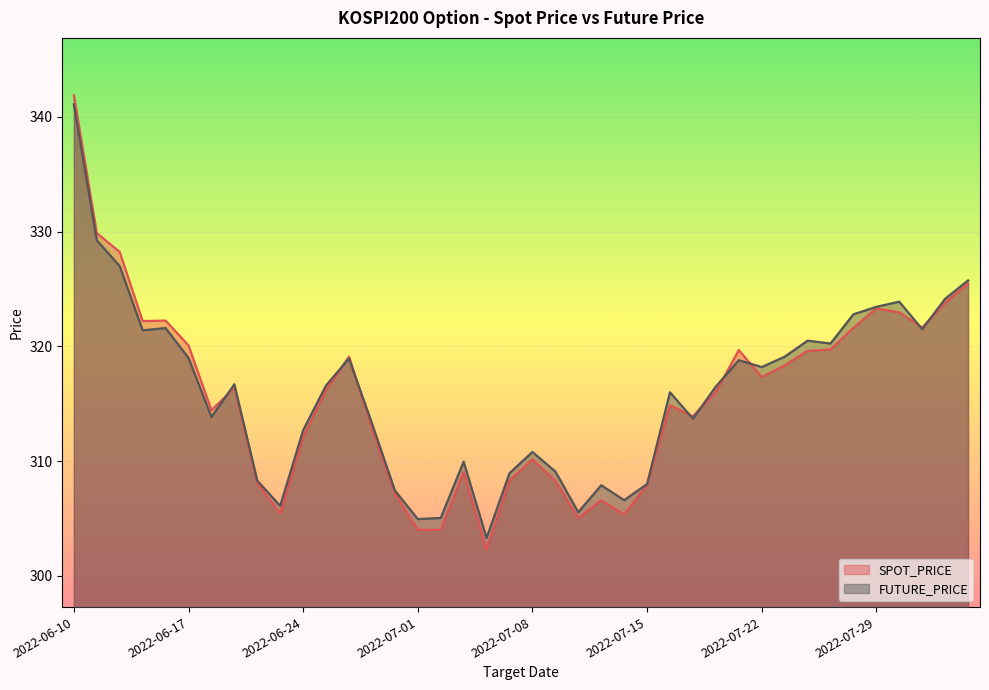

Where is the first local minimum for SPOT_PRICE?

2022-06-15